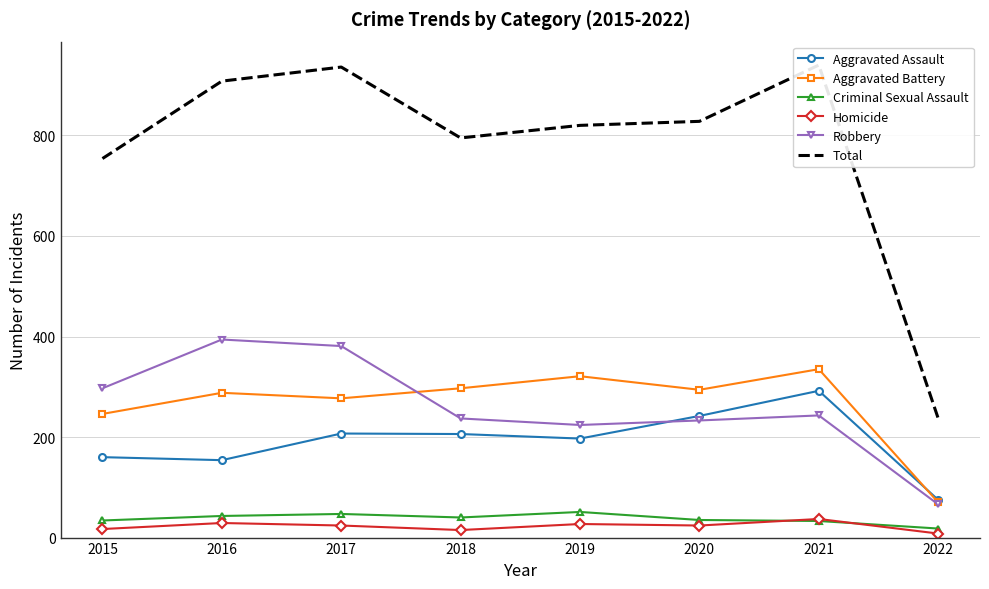

Is it true that Criminal Sexual Assault equals 18 at 2022?

True